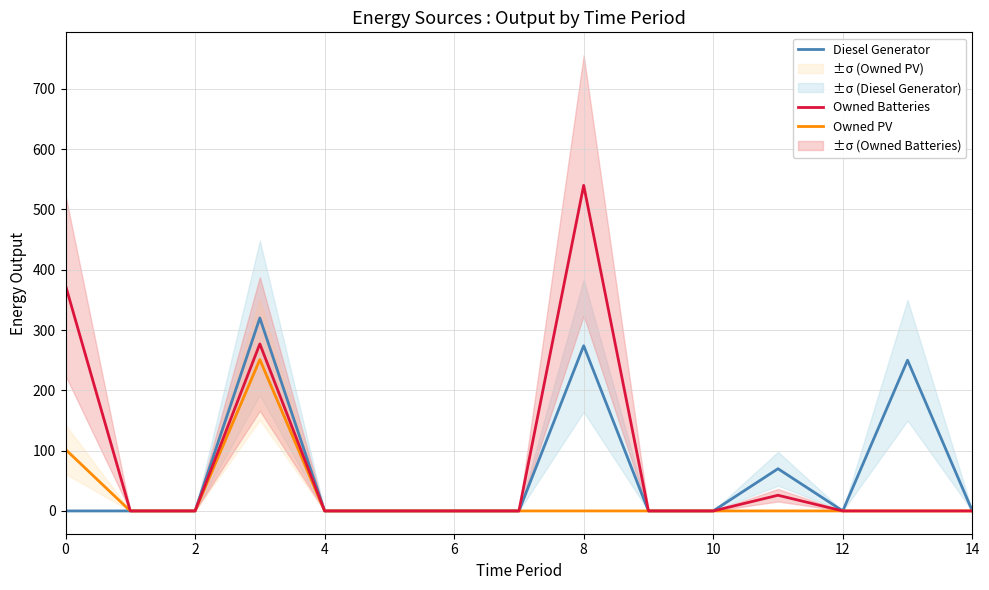

The value of Diesel Generator at 14 is -181. True or false?

False